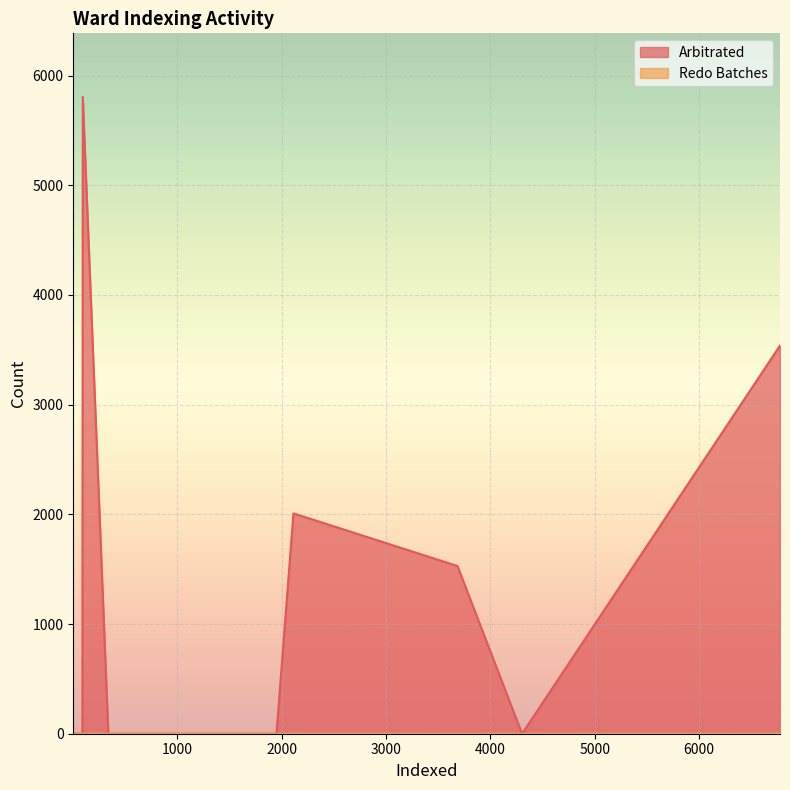

Which series has the largest range (max minus min)?

Arbitrated